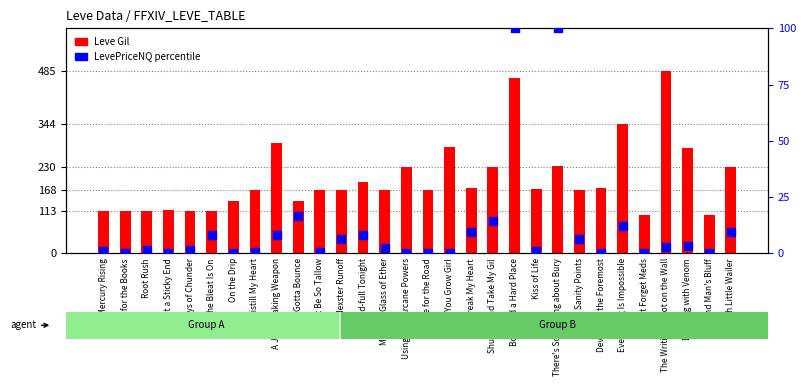

What are all the series names shown in the legend?

Leve Gil, LevePriceNQ percentile